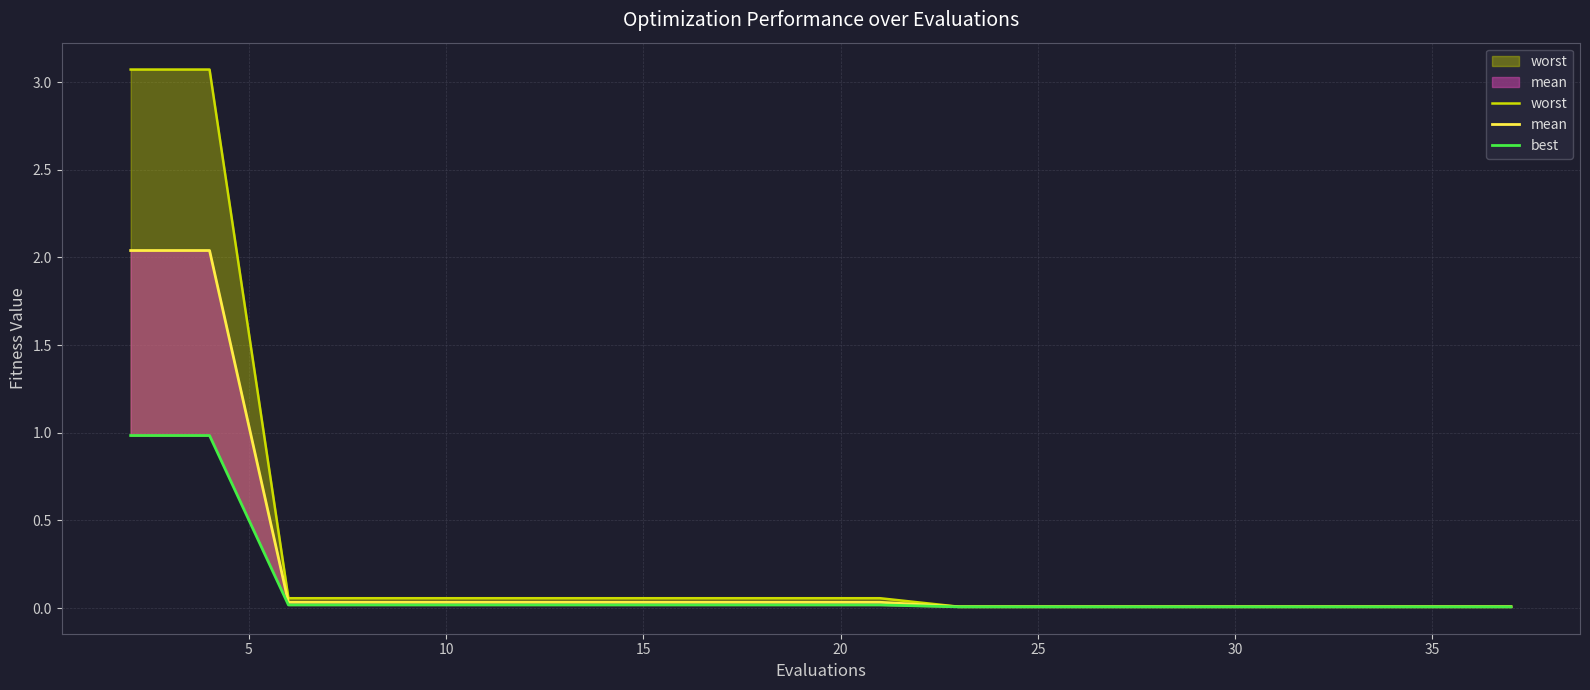

What is the greatest value displayed?

3.1